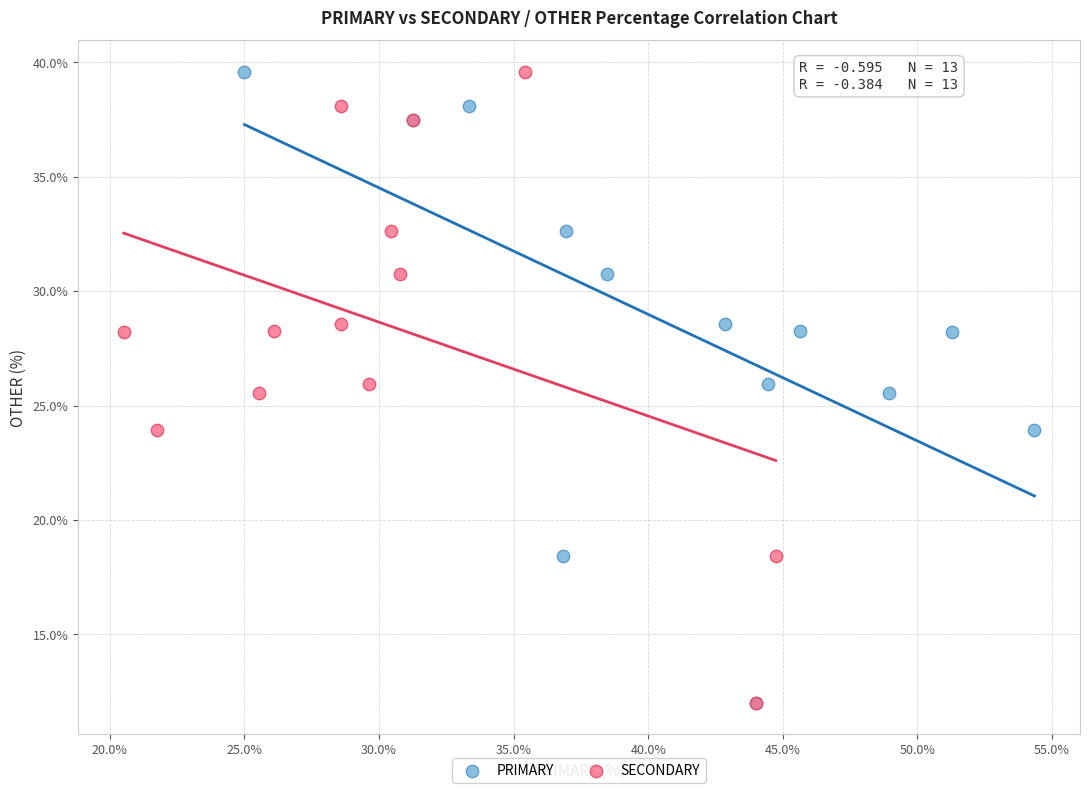

What are all the series names shown in the legend?

PRIMARY, SECONDARY